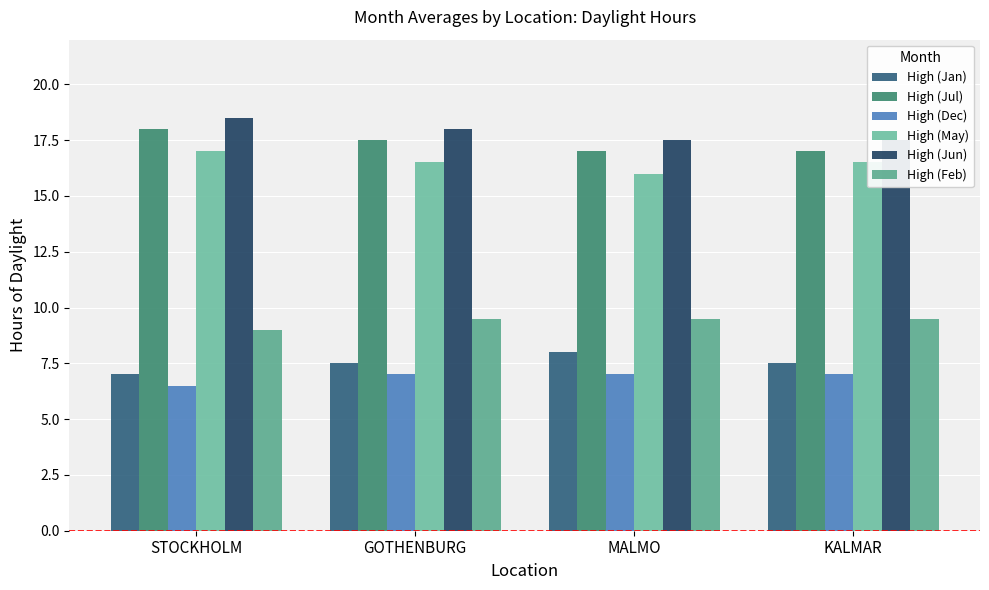

What are all the series names shown in the legend?

High (Jan), High (Jul), High (Dec), High (May), High (Jun), High (Feb)